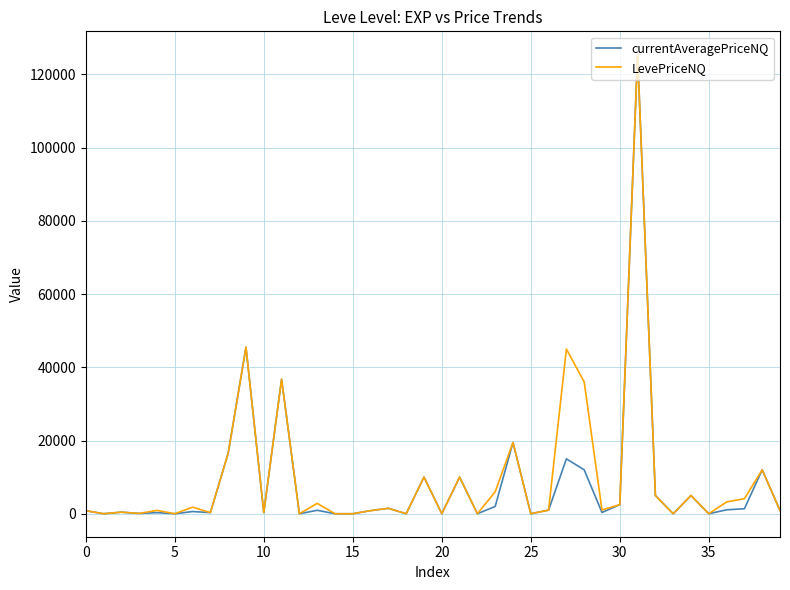

What is the maximum value shown in the chart?

125514.1